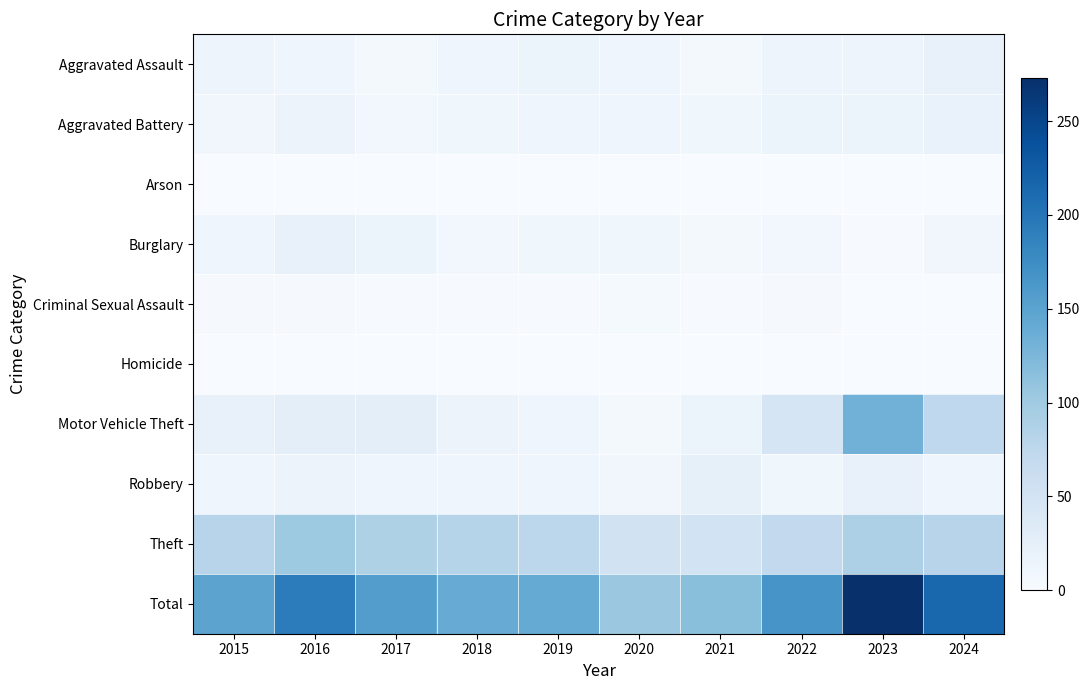

Between 2019 and 2023, which is larger?

2019